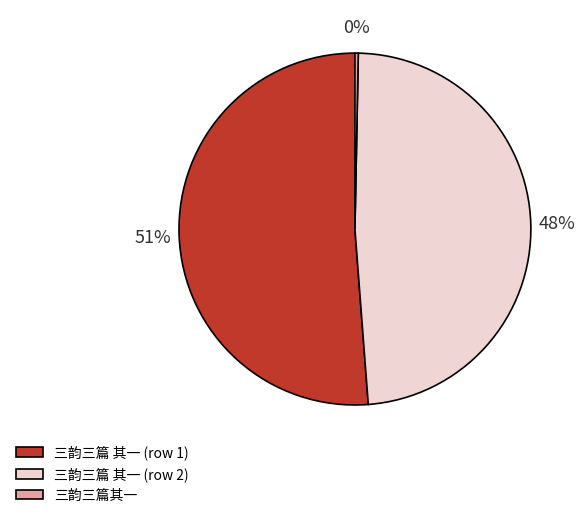

To the nearest percent, what is the average slice percentage?

33%